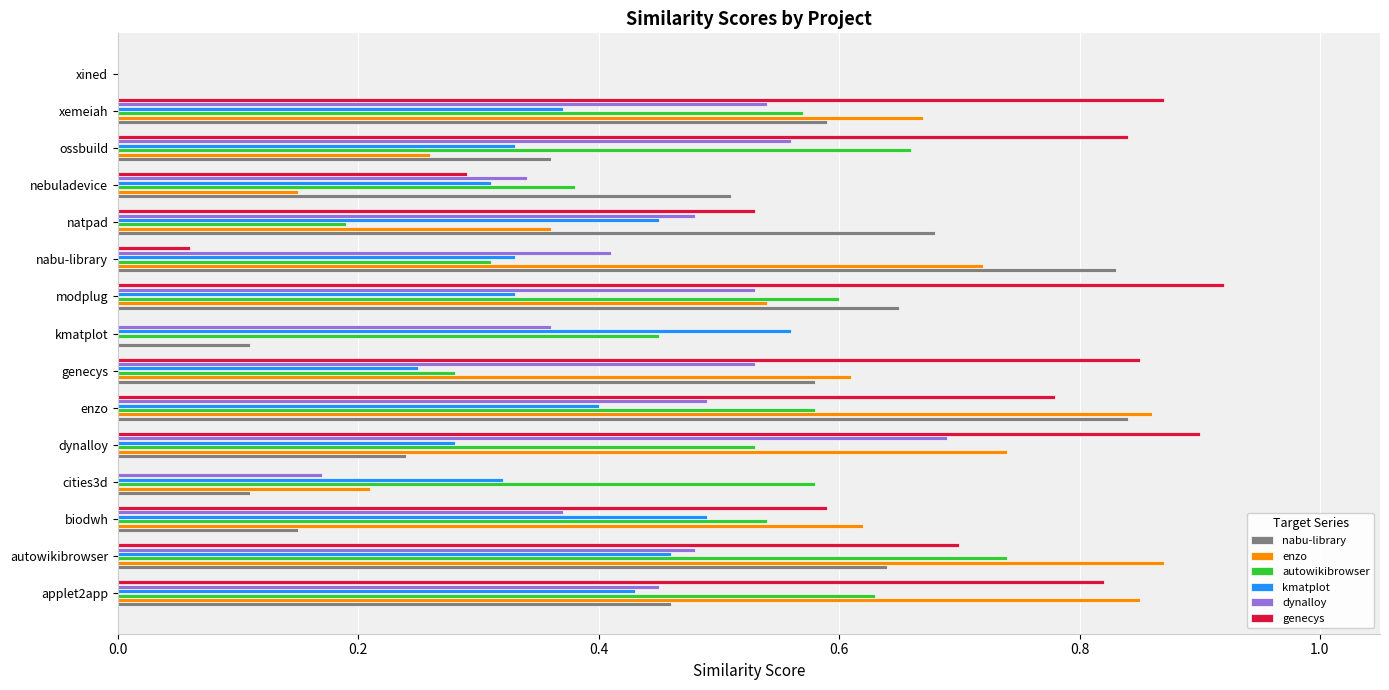

Is the value of autowikibrowser at nebuladevice greater than the value of enzo at ossbuild?

Yes